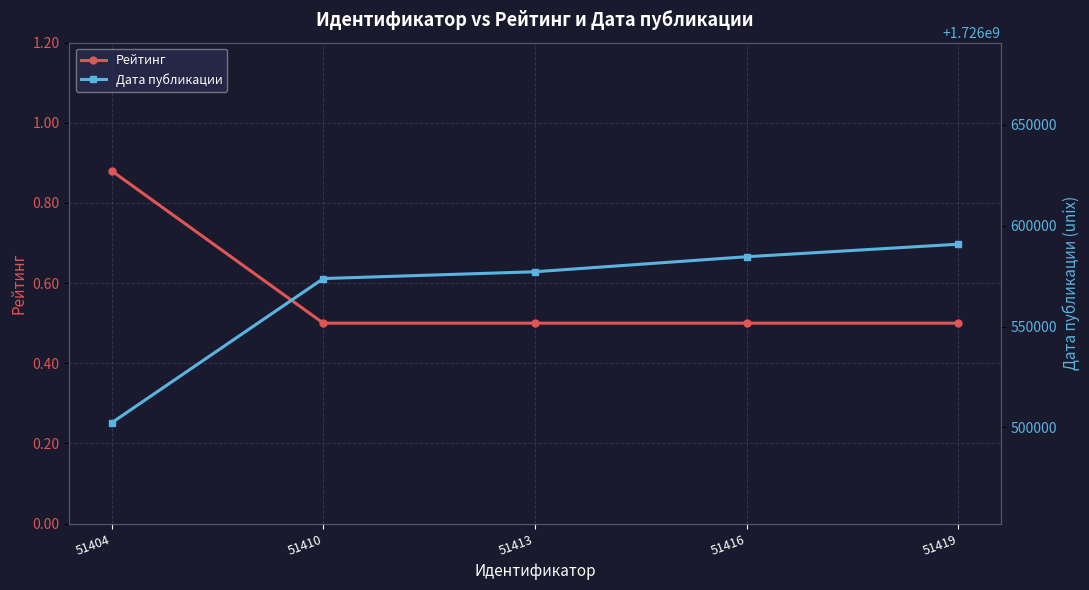

Which series changed the most between 51404 and 51410?

Дата публикации